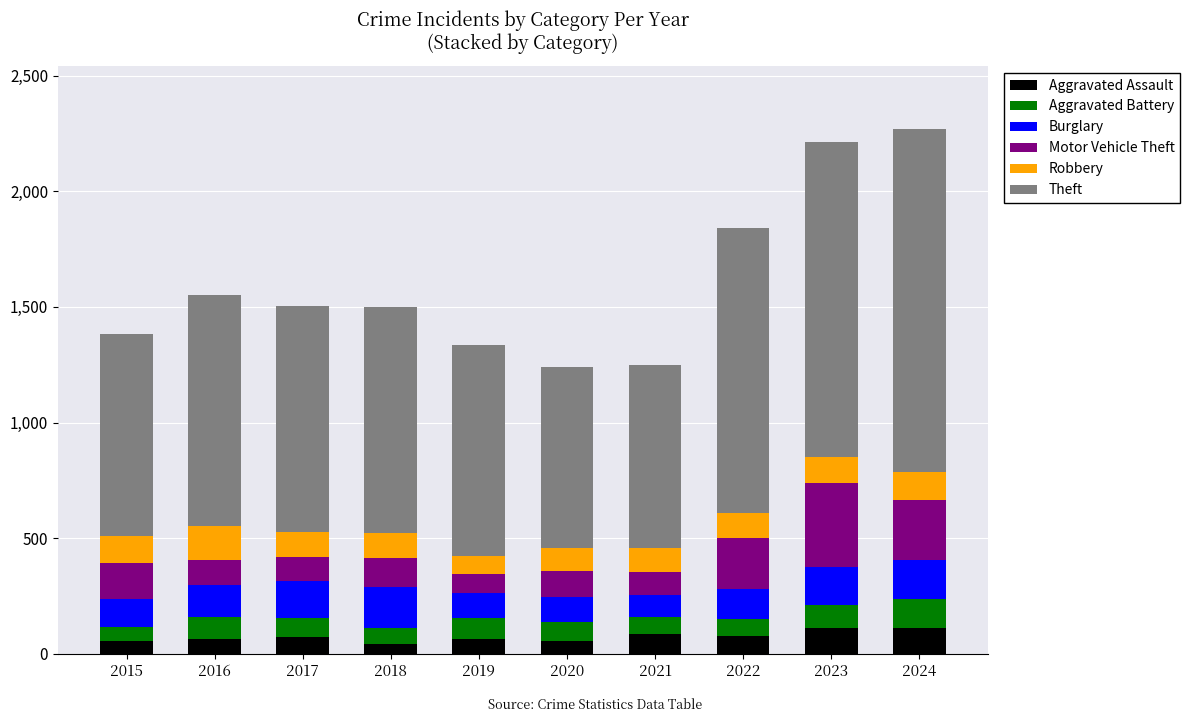

Count the number of categories in the chart.

10